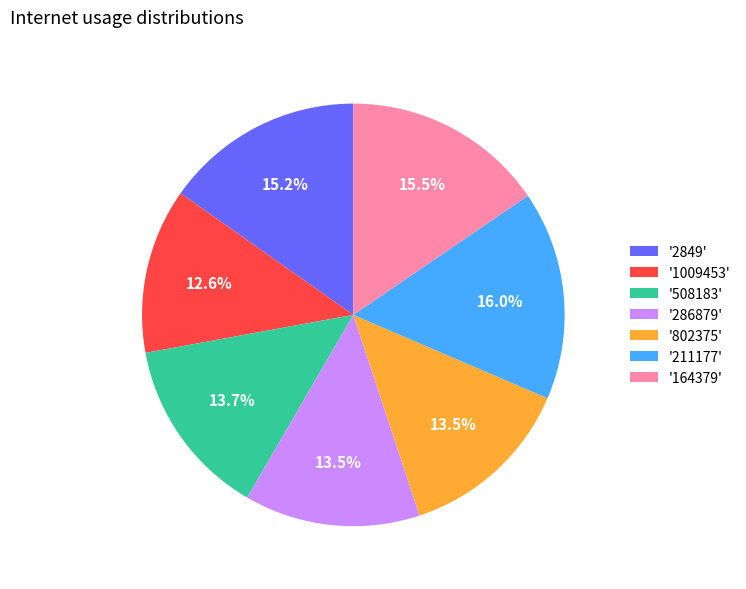

Which category has the smallest portion of the pie?

'1009453'